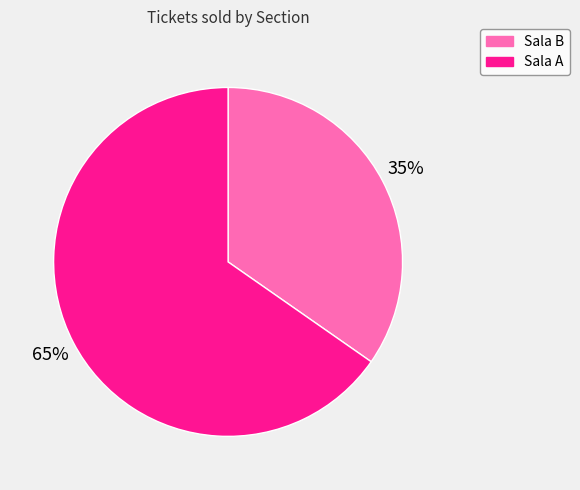

Rank the categories by value from highest to lowest.

Sala A, Sala B